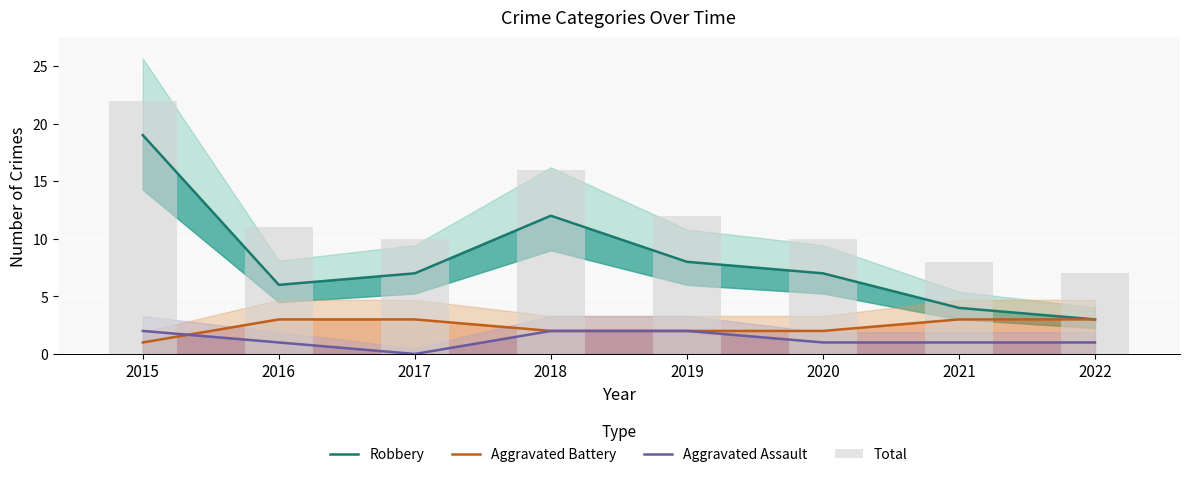

At which label does Robbery reach its minimum?

2022